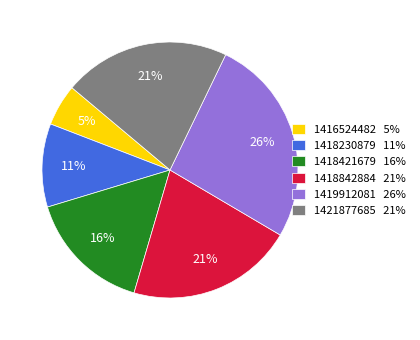

What is the largest slice in the pie chart?

1419912081 26%